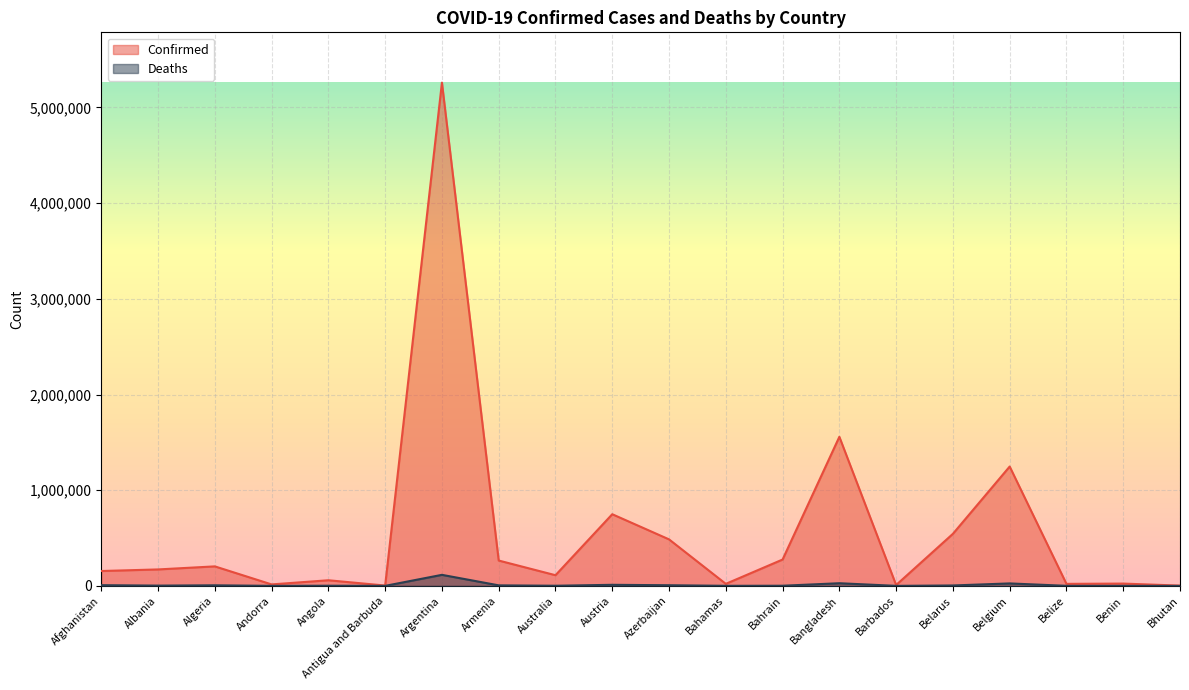

How many data points in Deaths are less than 2713?

10